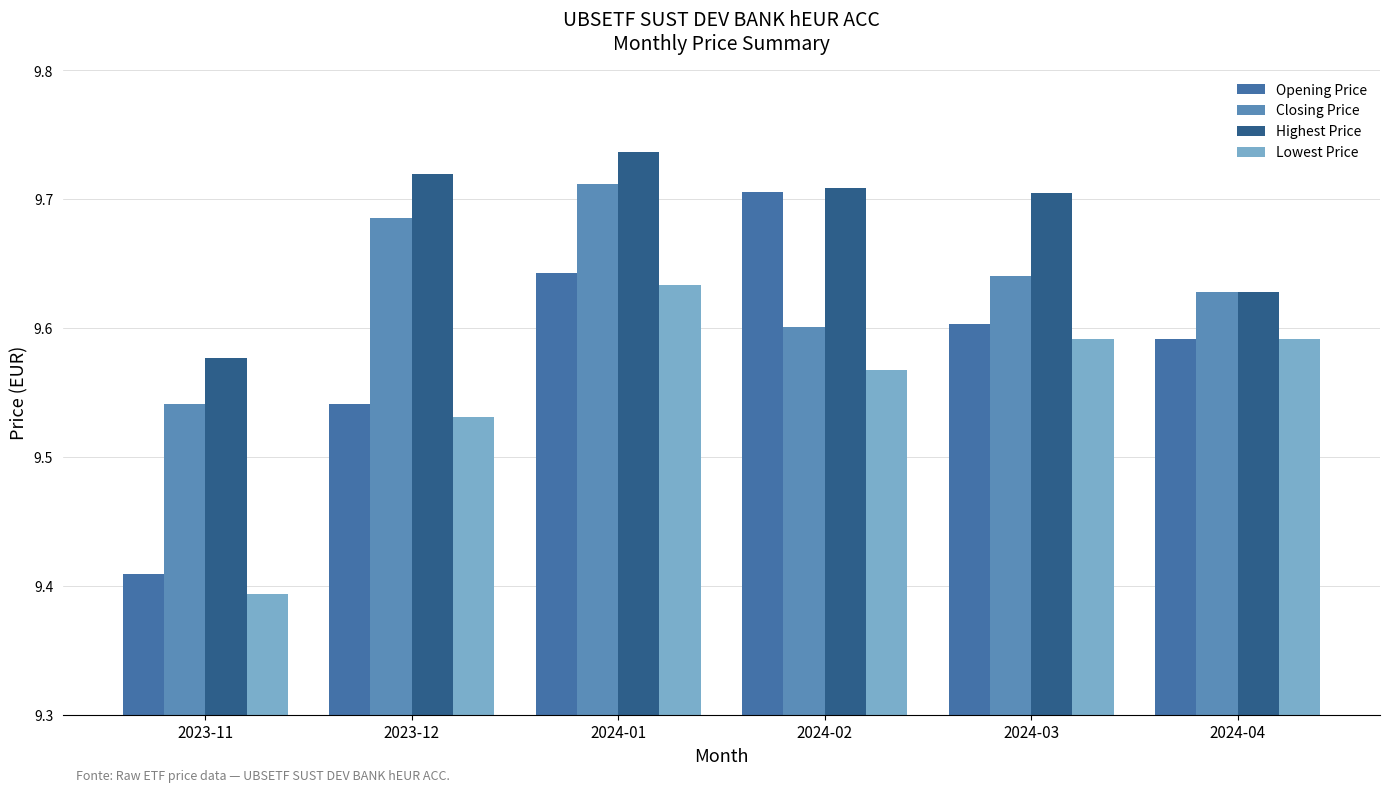

Does the chart contain any negative values?

No